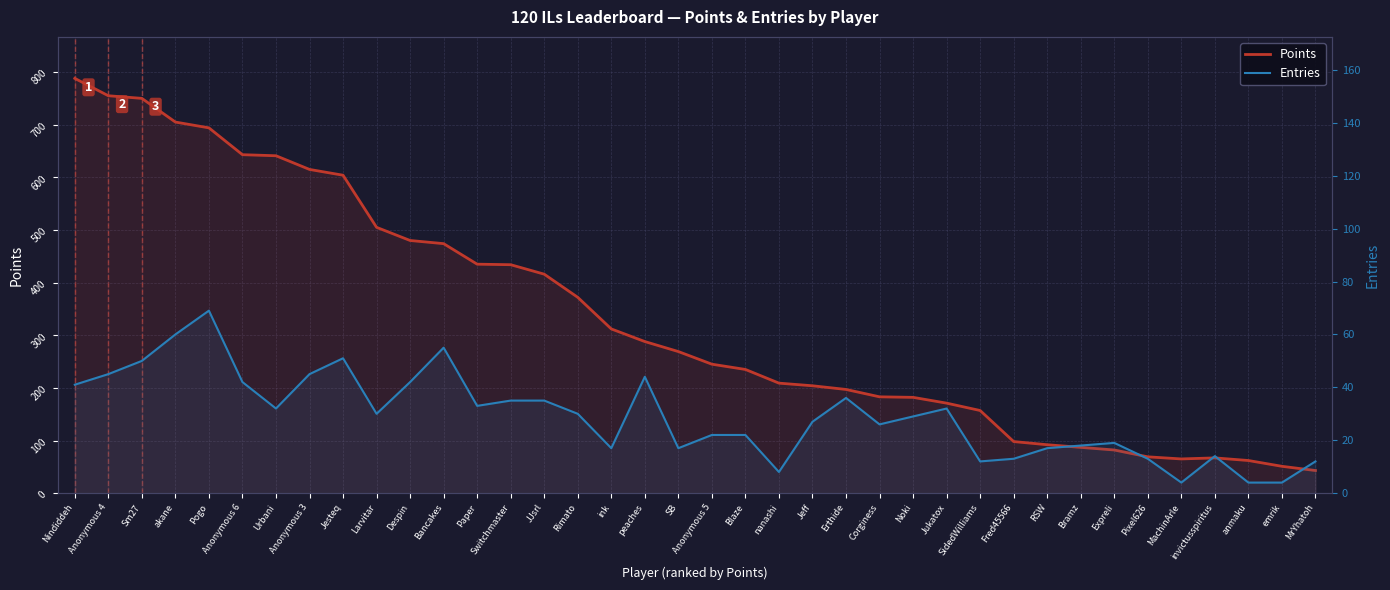

How many lines are shown in the chart?

2